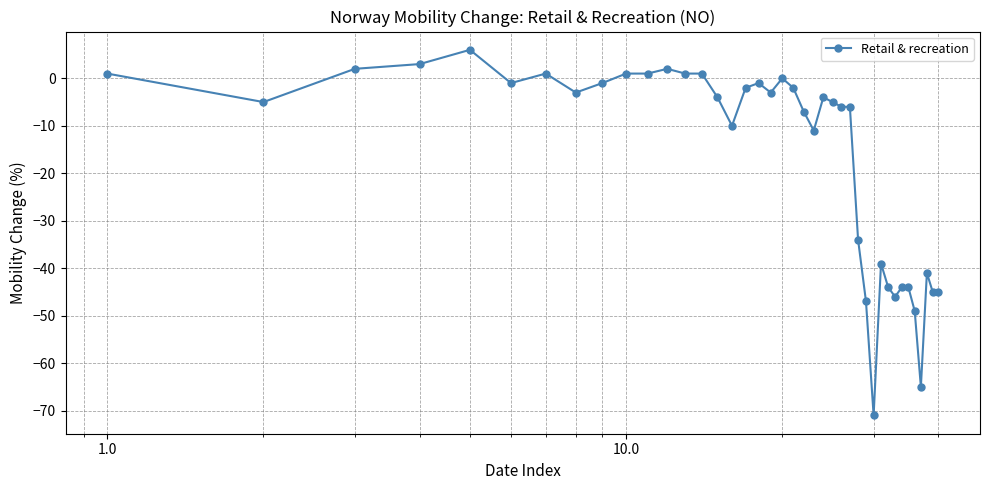

Count the number of categories in the chart.

40